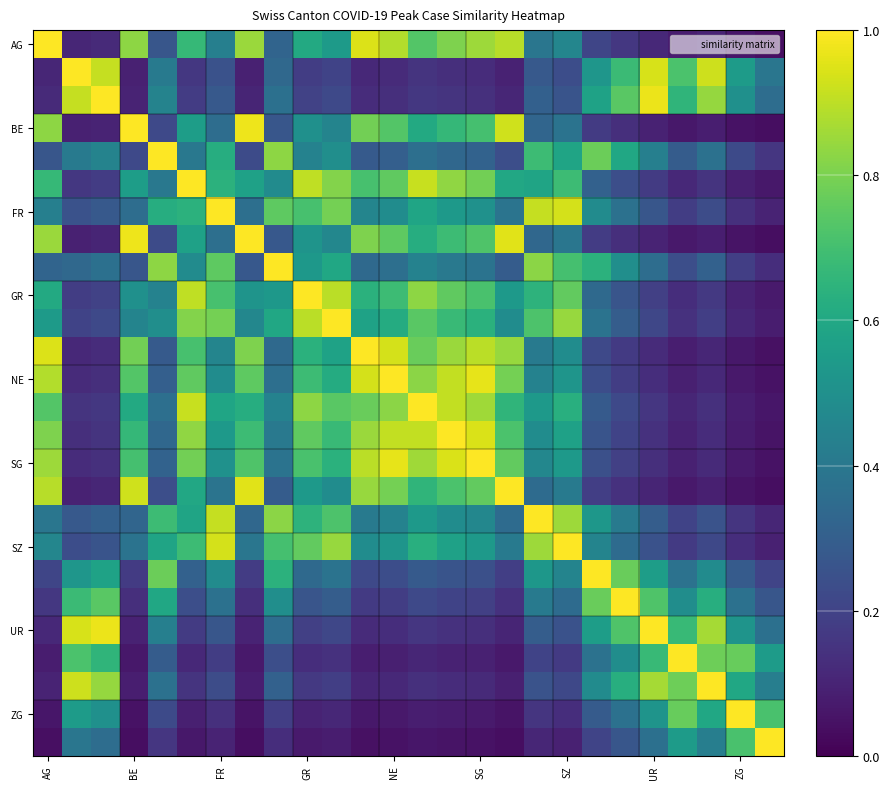

Count the number of categories in the chart.

26